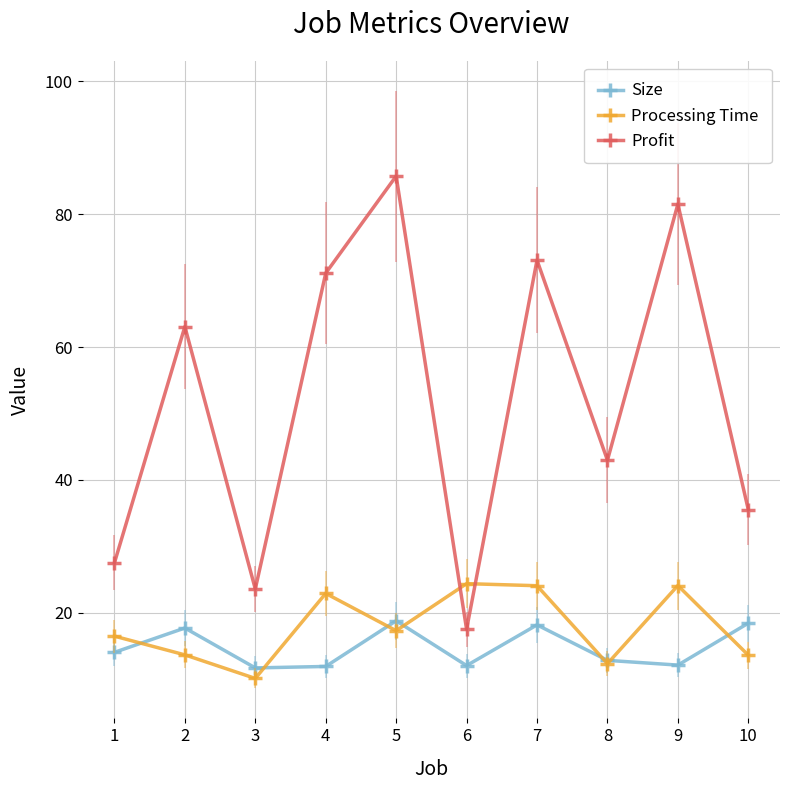

What is the difference between the second highest and minimum values in the Profit series?

64.0